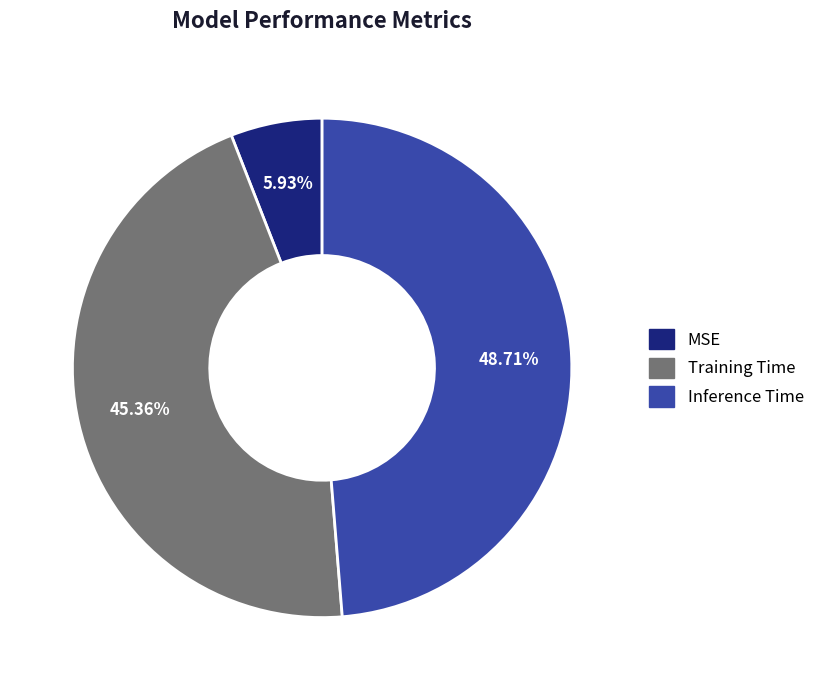

To the nearest percent, what is the difference between the Training Time and MSE slice percentages?

39%